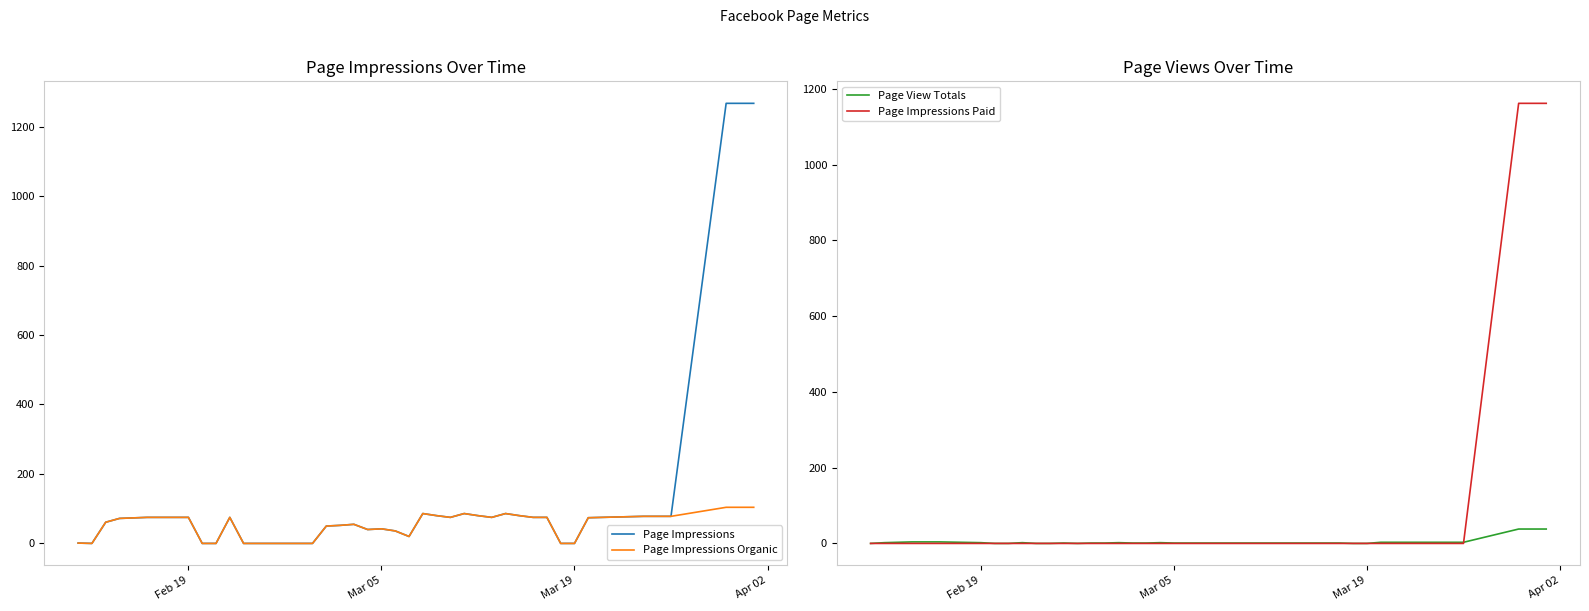

How many lines are shown in the chart?

4